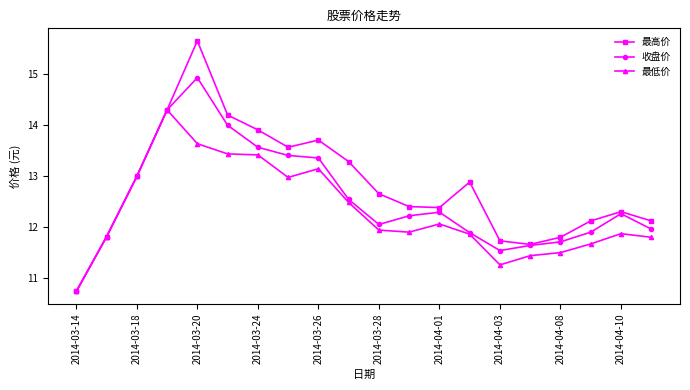

What is the sum of all 收盘价 values?

251.1